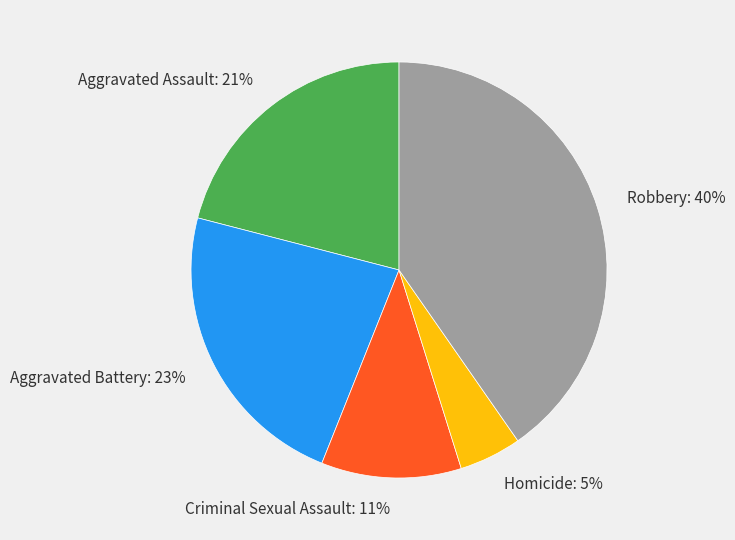

What is the smallest slice in the pie chart?

Homicide